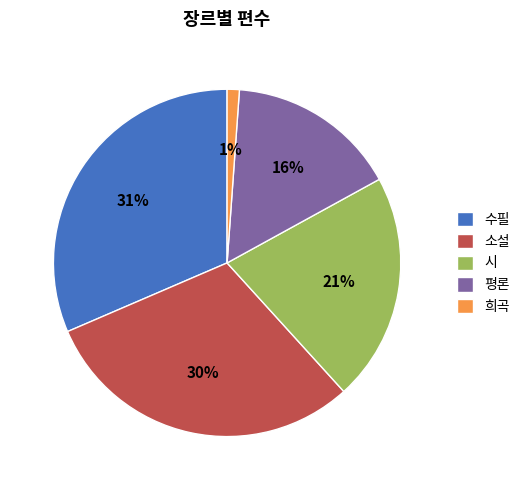

Is the sum of 평론 and 수필 greater than half?

No